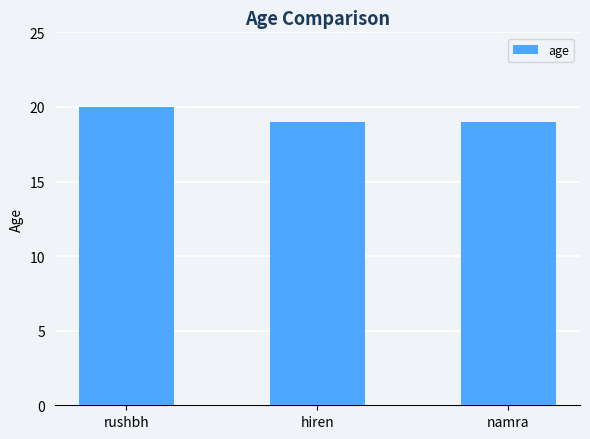

Between hiren and rushbh, which is larger?

rushbh